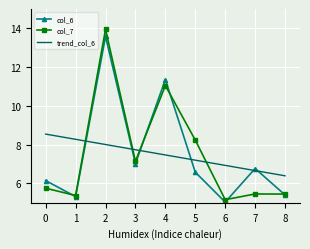

What is the total value across all series at 8?

17.2